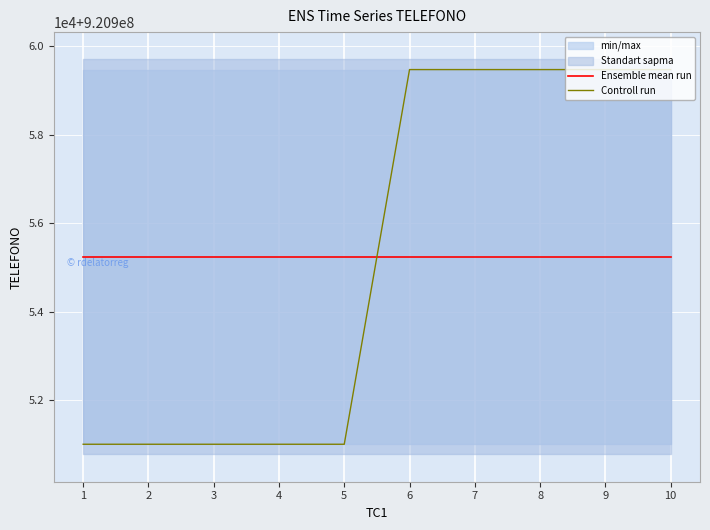

Reading left to right, what are all the values shown in this chart?

Ensemble mean run: 920955235	920955235	920955235	920955235	920955235	920955235	920955235	920955235	920955235	920955235
Controll run: 920951000	920951000	920951000	920951000	920951000	920959470	920959470	920959470	920959470	920959470